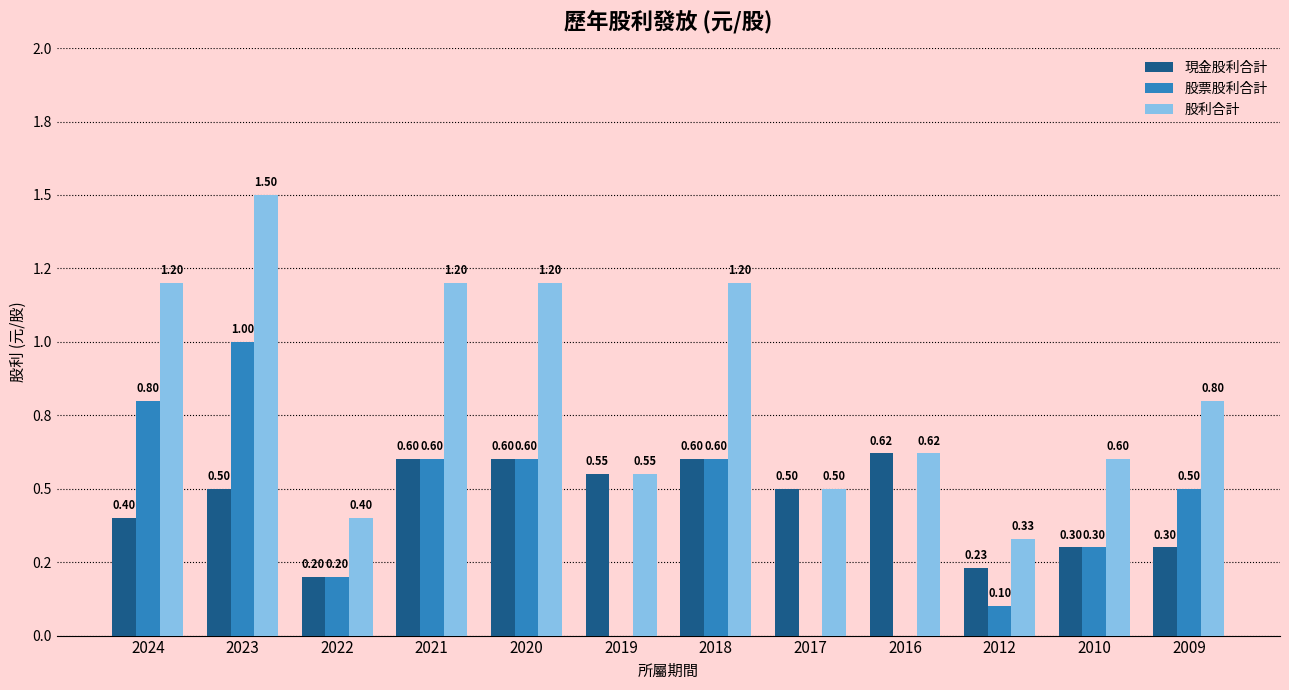

Are the bars horizontal?

No